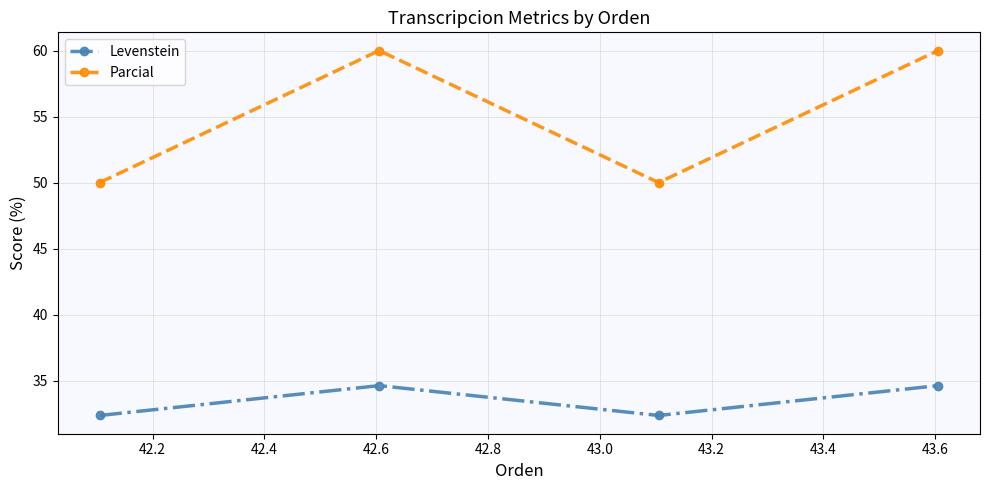

Reading left to right, what are all the values shown in this chart?

Levenstein: 32.4	34.6	32.4	34.6
Parcial: 50.0	60.0	50.0	60.0